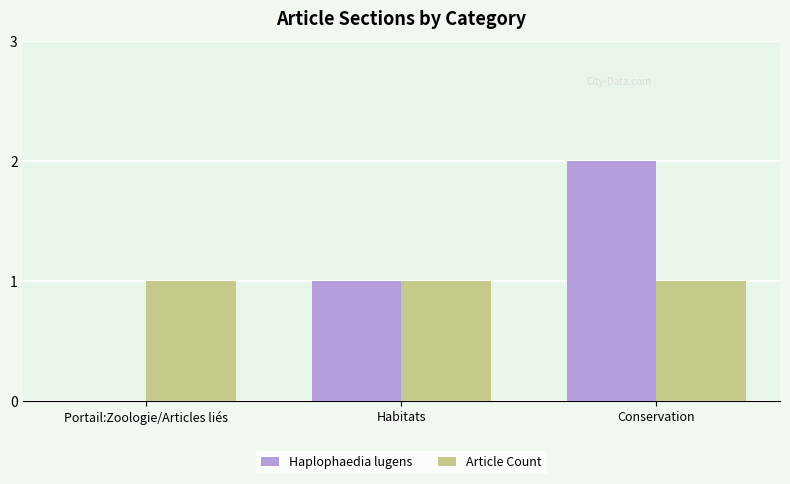

How many values in Haplophaedia lugens are above zero?

2